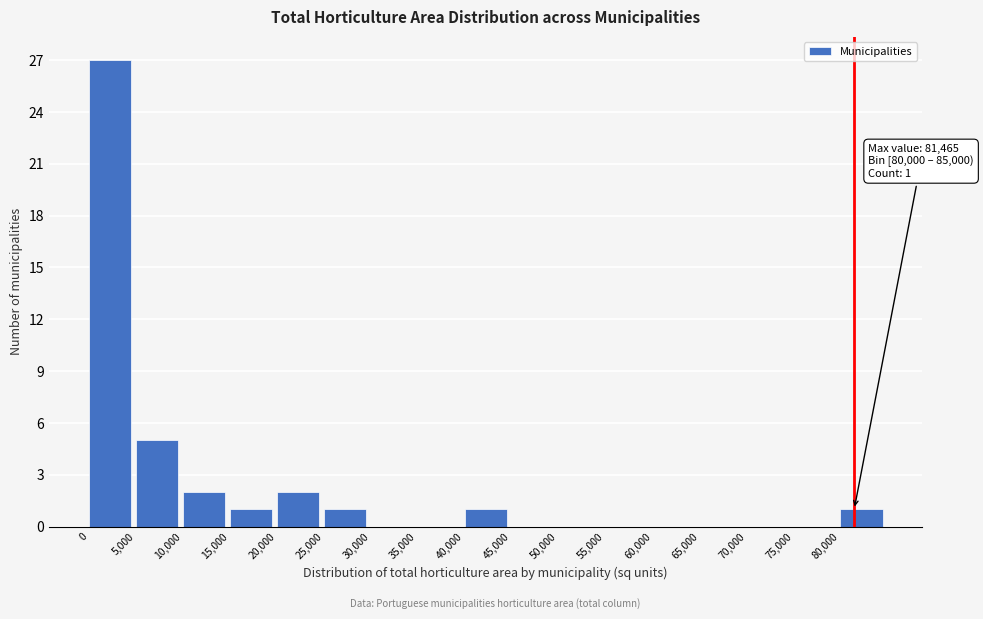

Which range on the x-axis has the tallest bar?

0 to 5000